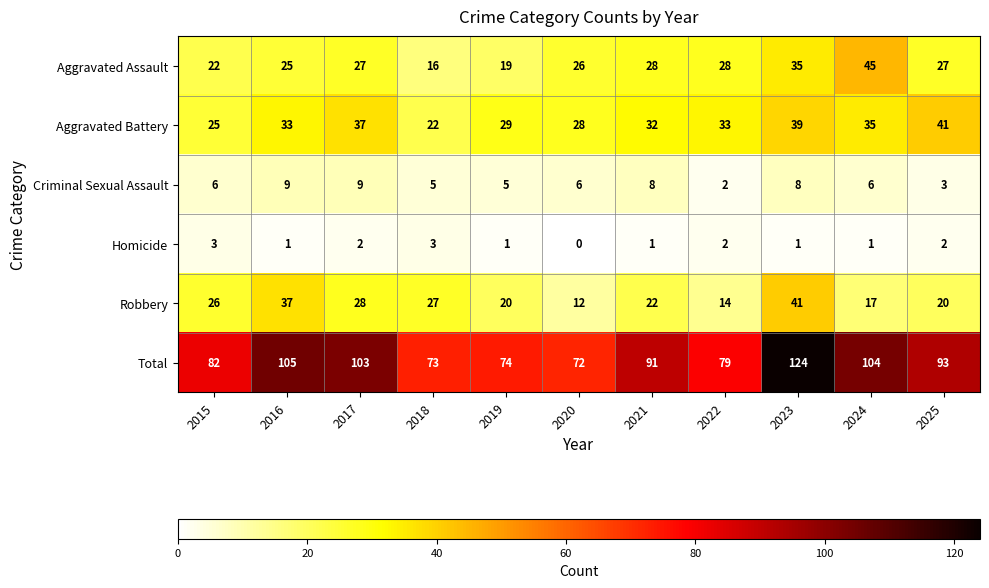

What is the average value of the Criminal Sexual Assault series?

6